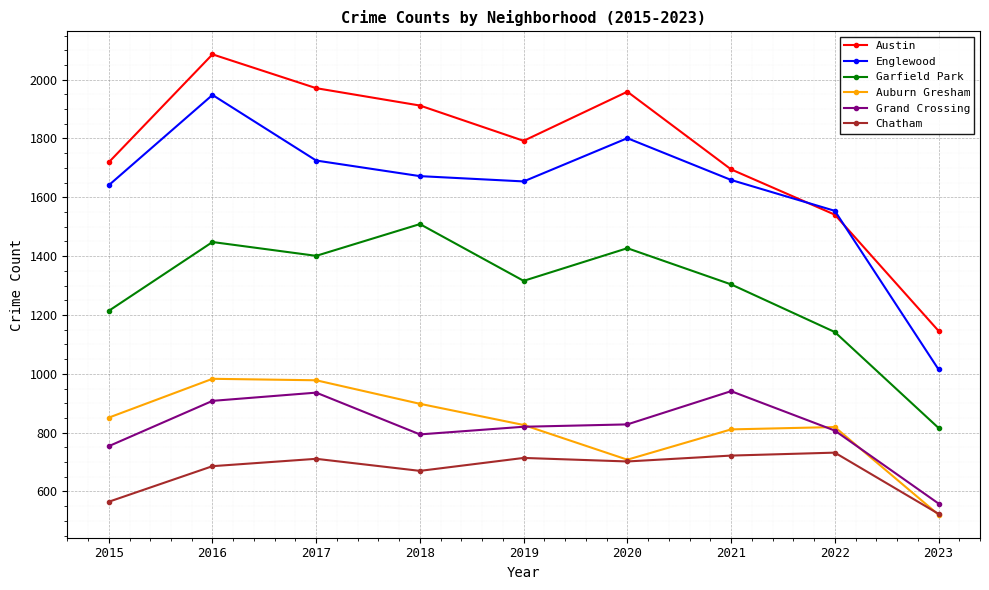

Is it true that Garfield Park equals 1401 at 2017?

True